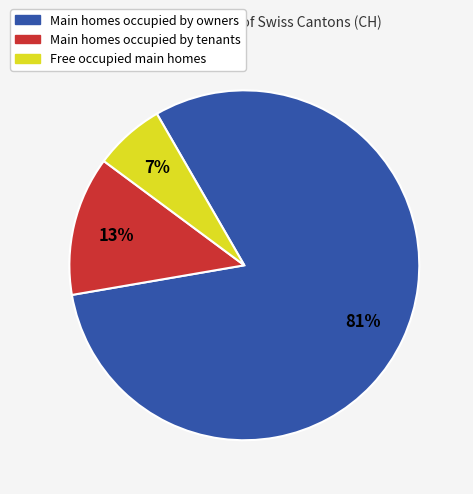

To the nearest percent, what is the average slice percentage?

33%